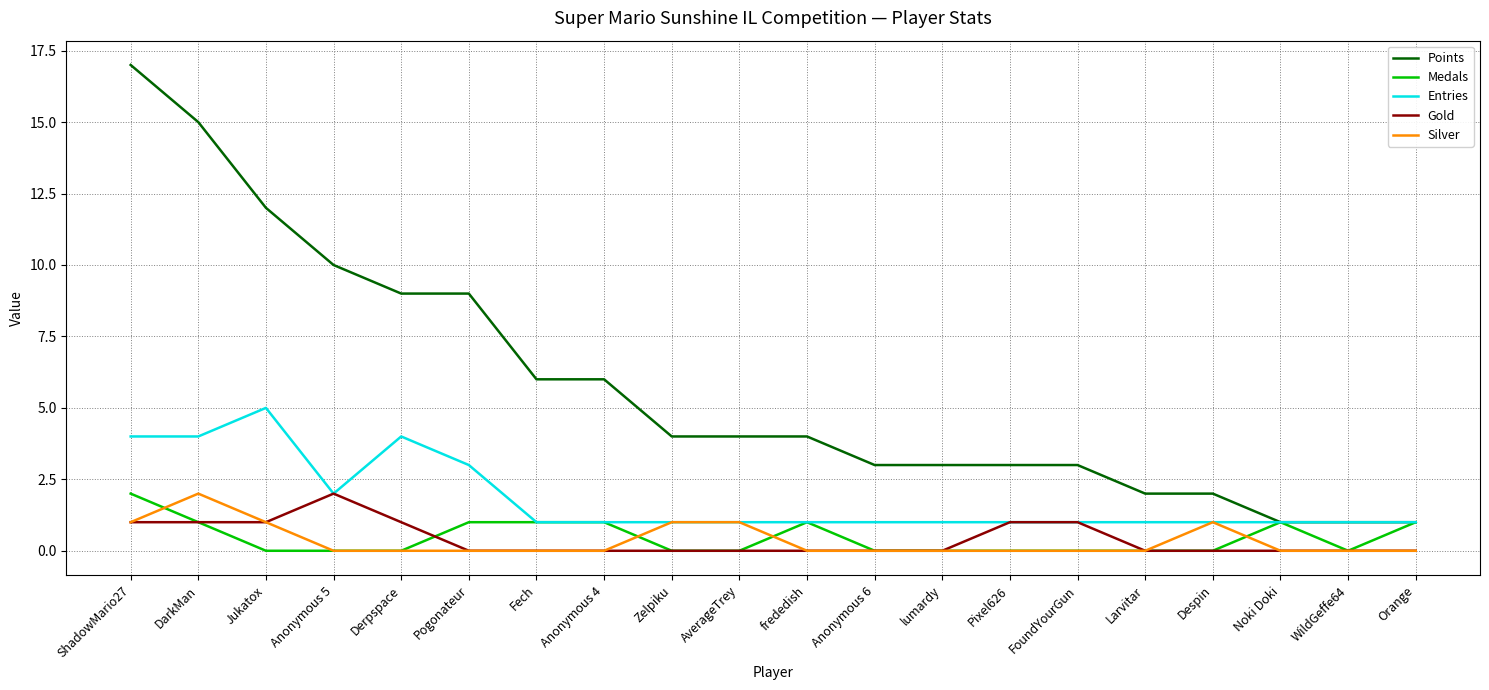

What position from the left is FoundYourGun?

15